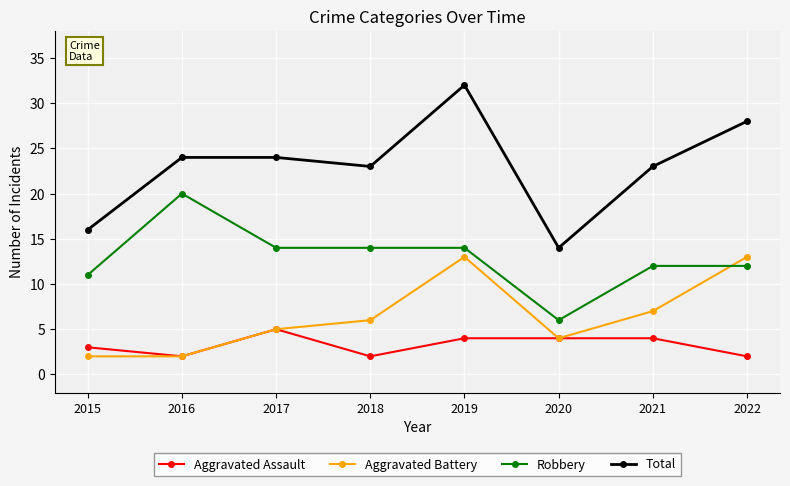

At how many categories does at least one series exceed 17?

6